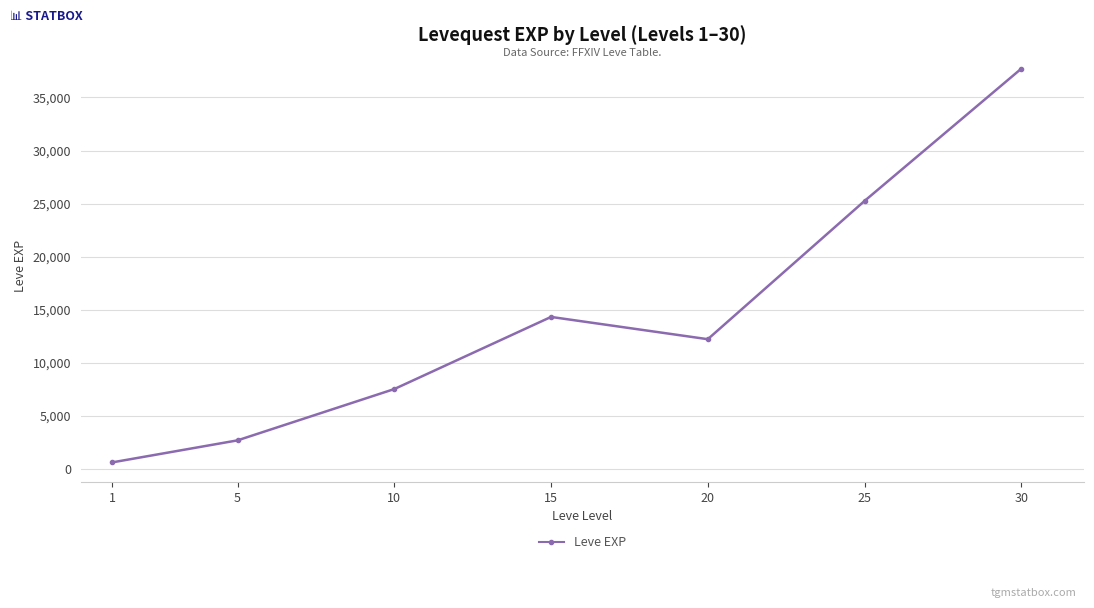

At which label is the value closest to 19155?

15